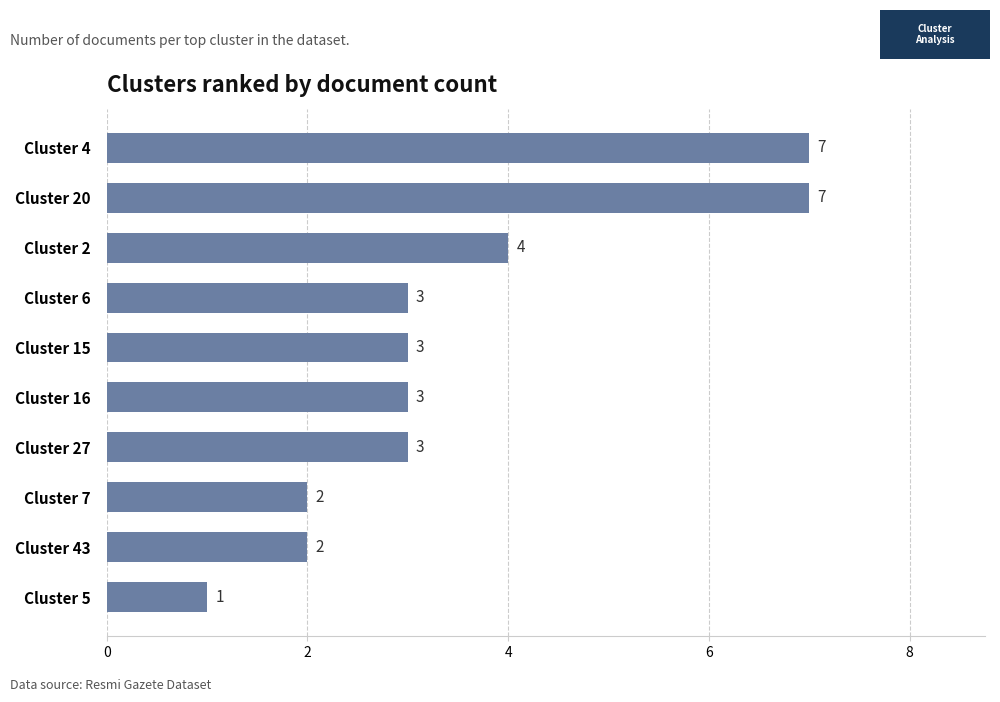

Where is the data nearest to the value 4?

Cluster 2